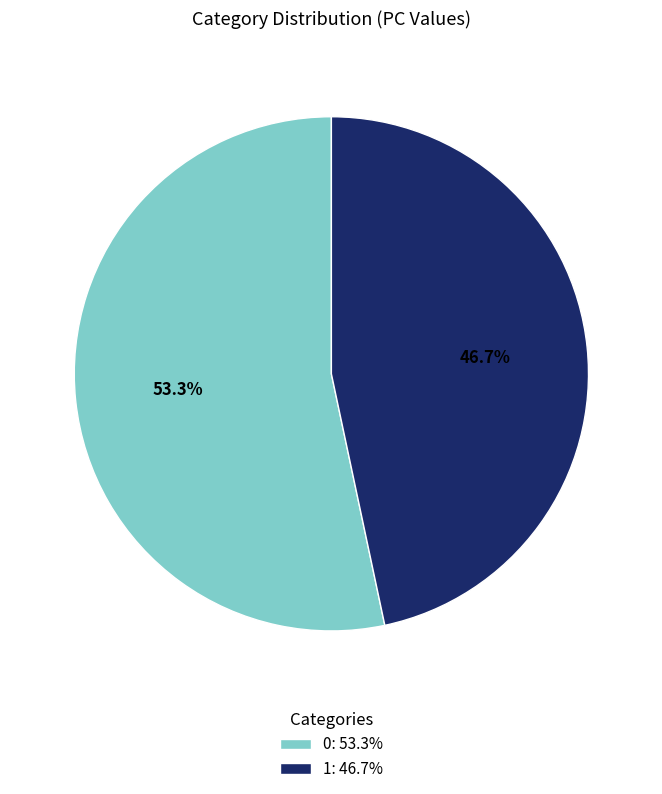

The 1 slice represents 47% of the pie. True or false?

True